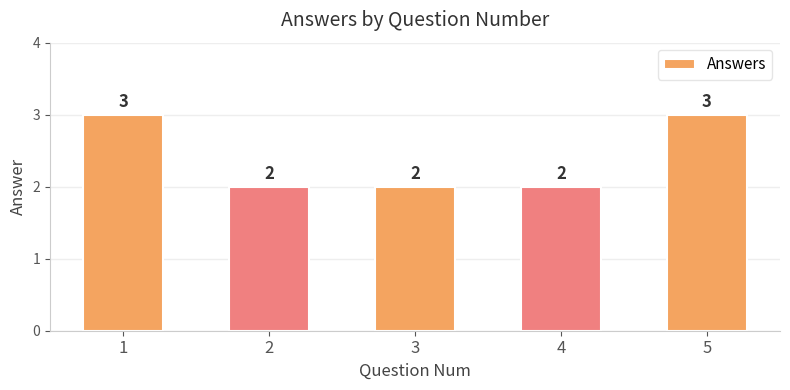

Reading left to right, list all the values displayed in this chart.

3	2	2	2	3